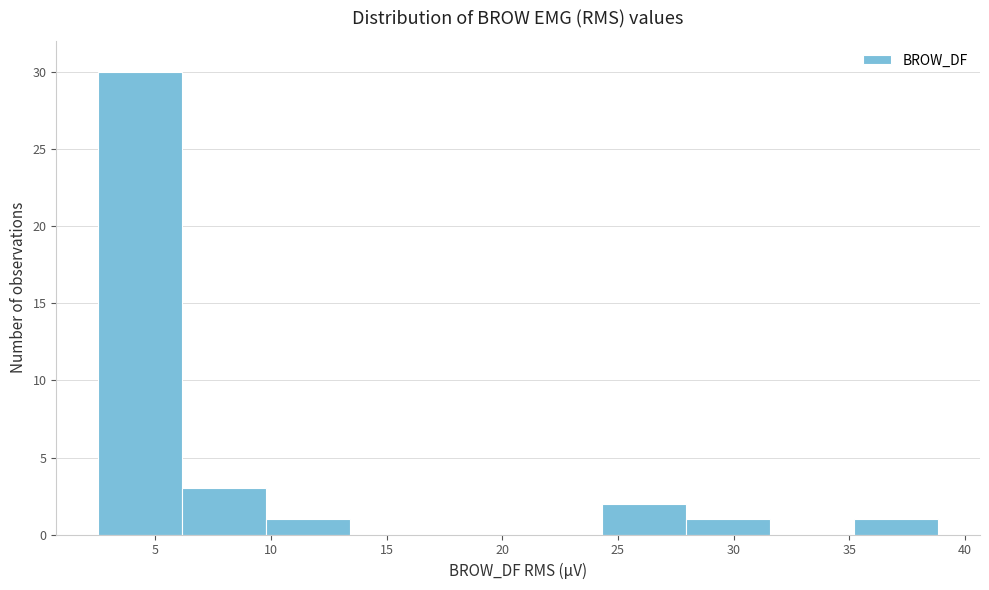

Reading left to right, transcribe this chart: for each bar, give the range it covers on the x-axis and its height. Neither the bar edges nor the heights are printed on the chart, so give them approximately, as read against the axes.

2.5 to 6.0: 30
6.0 to 10.0: 3
10.0 to 13.5: 1
13.5 to 17.0: 0
17.0 to 20.5: 0
20.5 to 24.5: 0
24.5 to 28.0: 2
28.0 to 31.5: 1
31.5 to 35.0: 0
35.0 to 39.0: 1